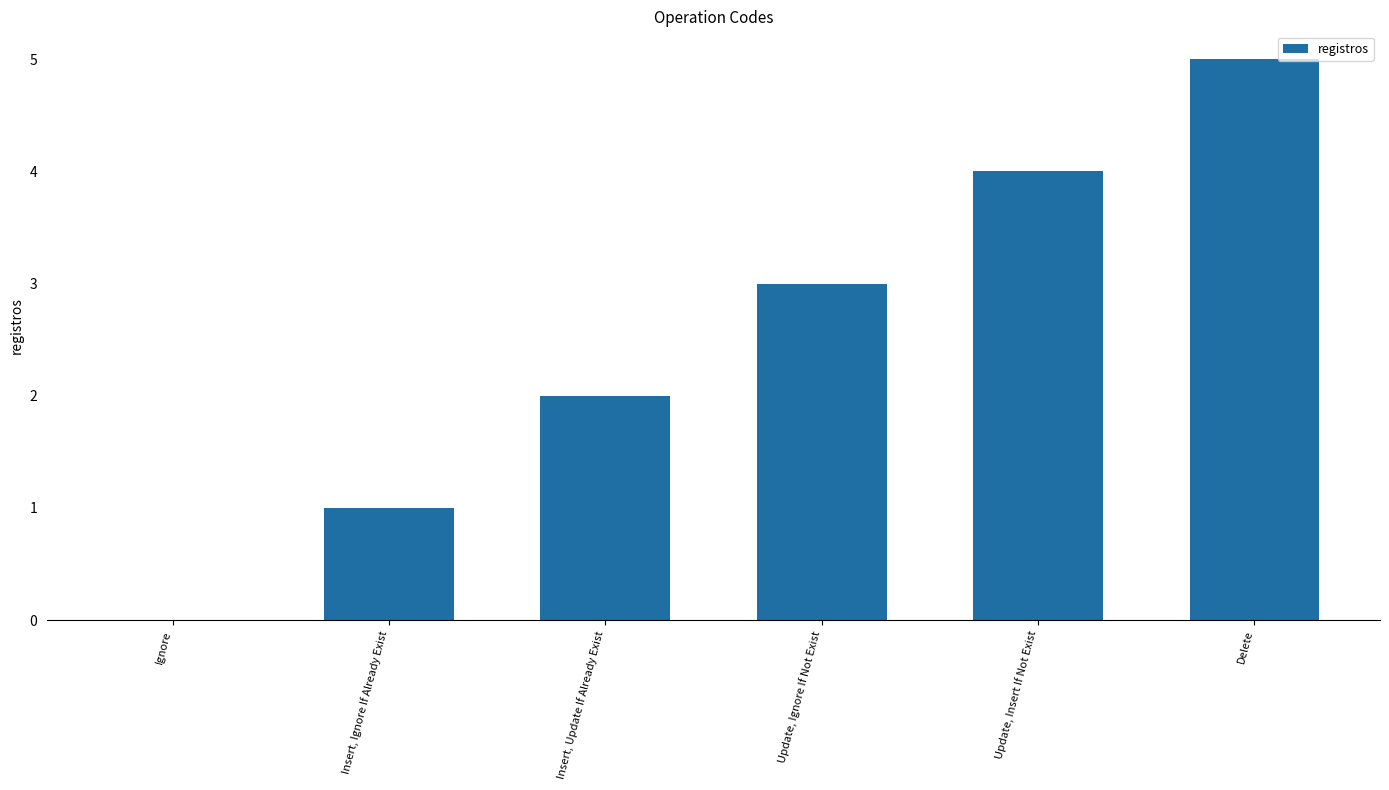

How many categories are shown in the chart?

6